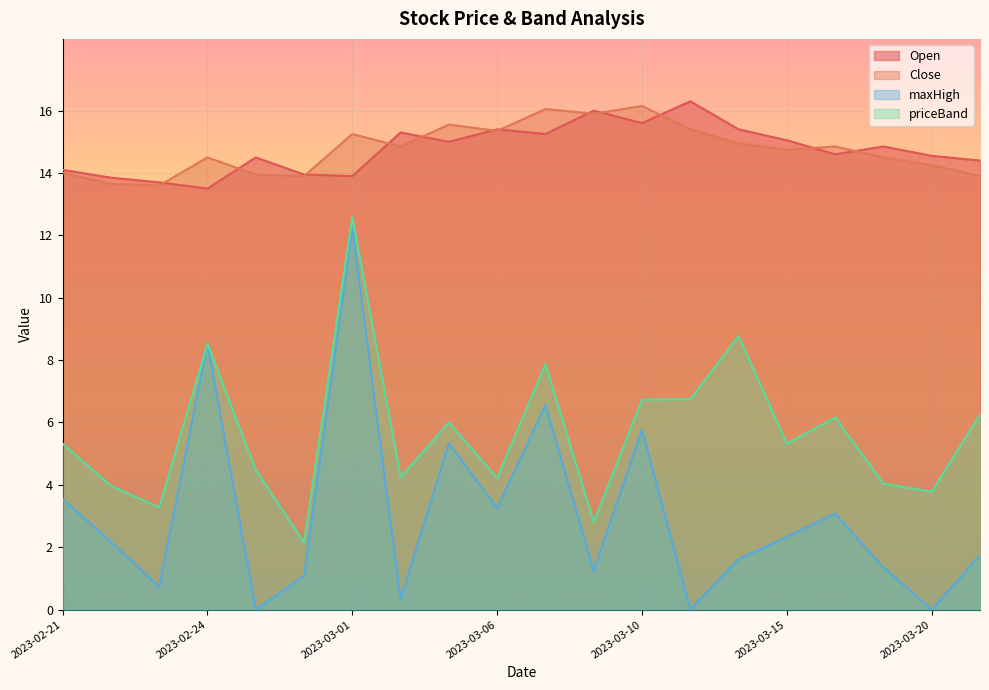

What is the difference between the highest and lowest values at 2023-03-09?

14.8